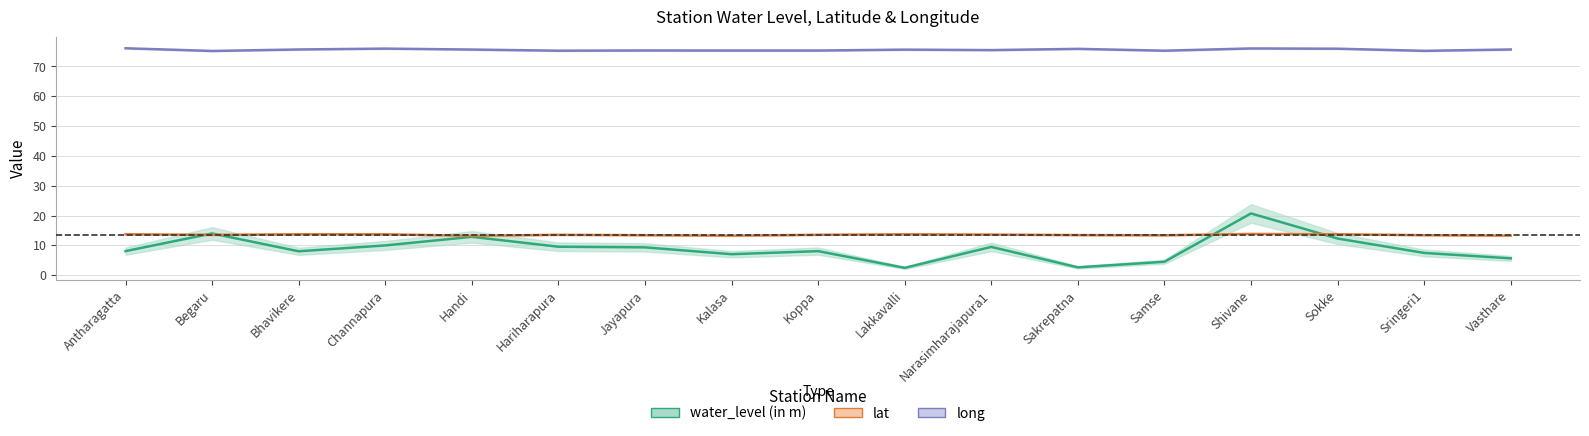

How many lat values are between 13 and 14?

17